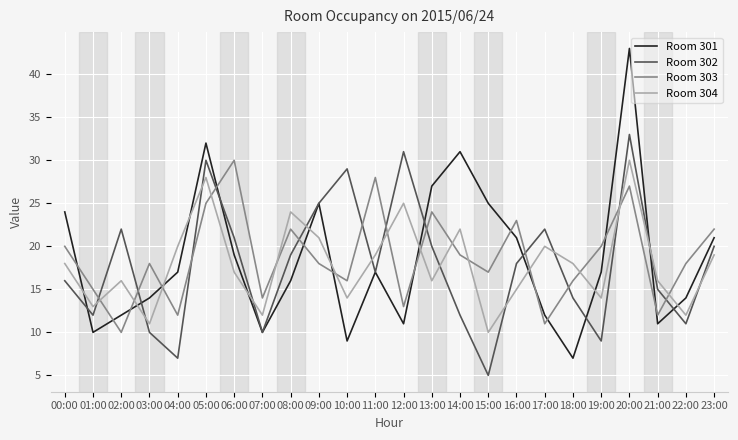

What position from the left is 02:00?

3